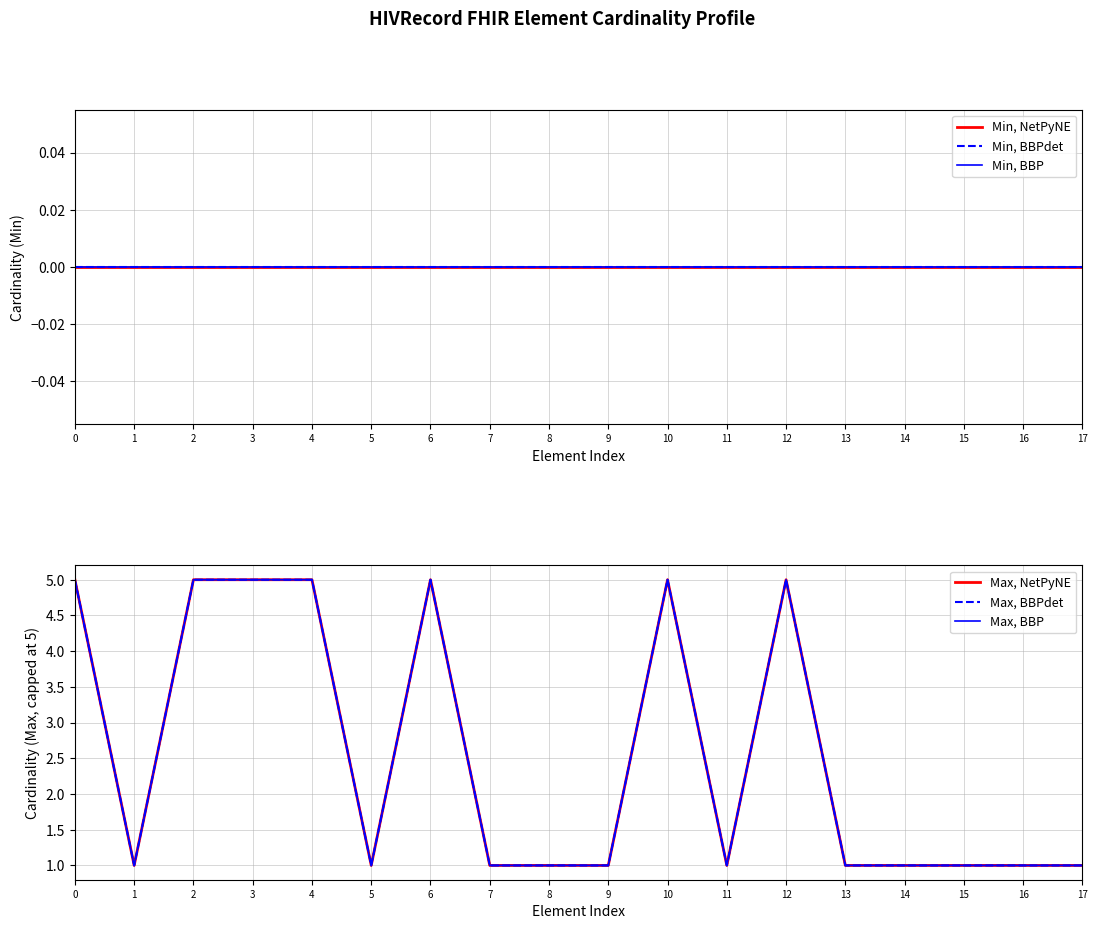

True or false: Min, NetPyNE and Min, BBP intersect in this chart.

False